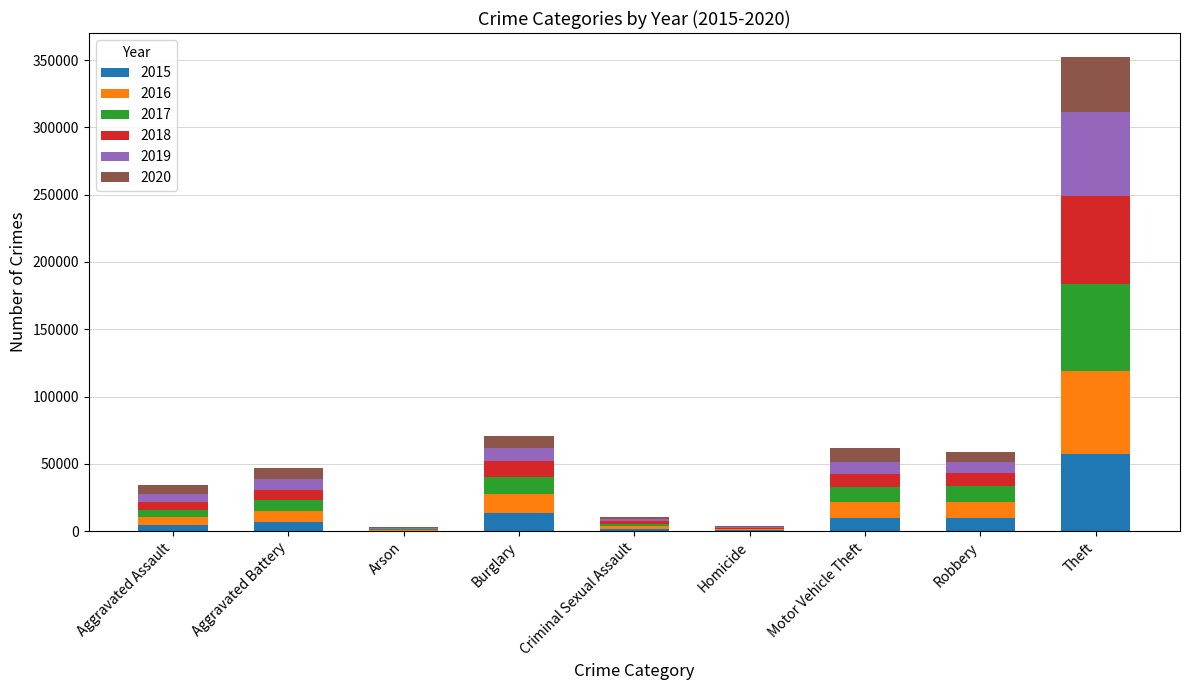

At which category is the sum across all series the highest?

Theft